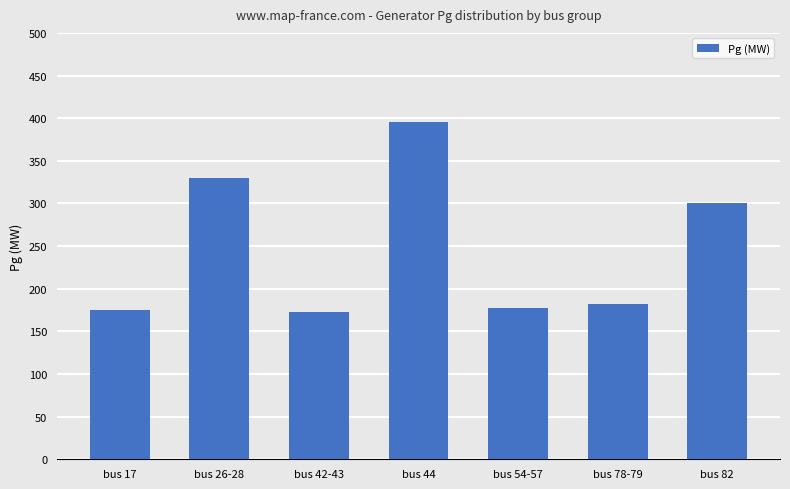

Reading left to right, list all the values displayed in this chart.

bus 17=175.0	bus 26-28=330.0	bus 42-43=172.5	bus 44=395.0	bus 54-57=177.0	bus 78-79=182.5	bus 82=300.0